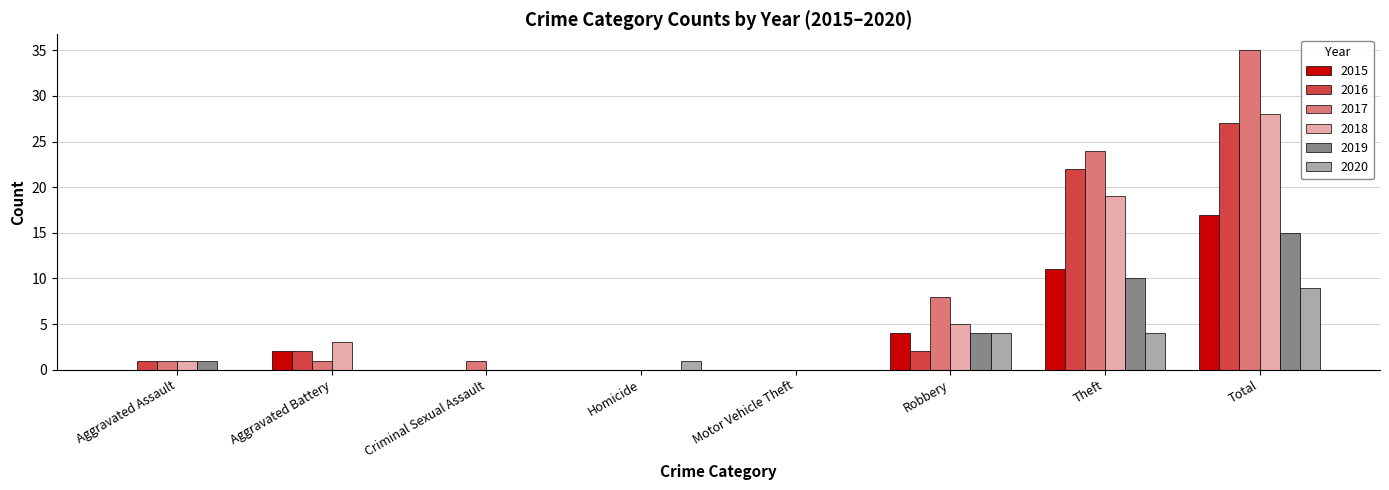

Reading left to right, what are all the values shown in this chart?

2015: 0	2	0	0	0	4	11	17
2016: 1	2	0	0	0	2	22	27
2017: 1	1	1	0	0	8	24	35
2018: 1	3	0	0	0	5	19	28
2019: 1	0	0	0	0	4	10	15
2020: 0	0	0	1	0	4	4	9